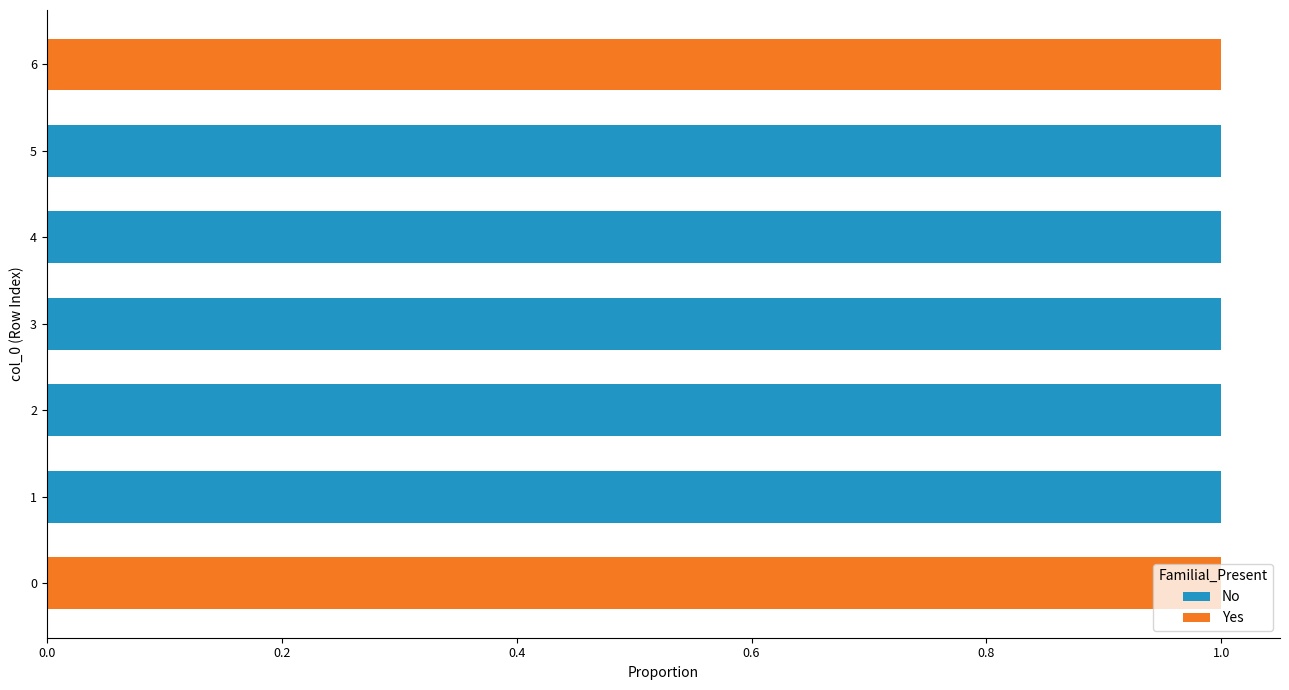

True or false: No has a value of 1 at 1.

True